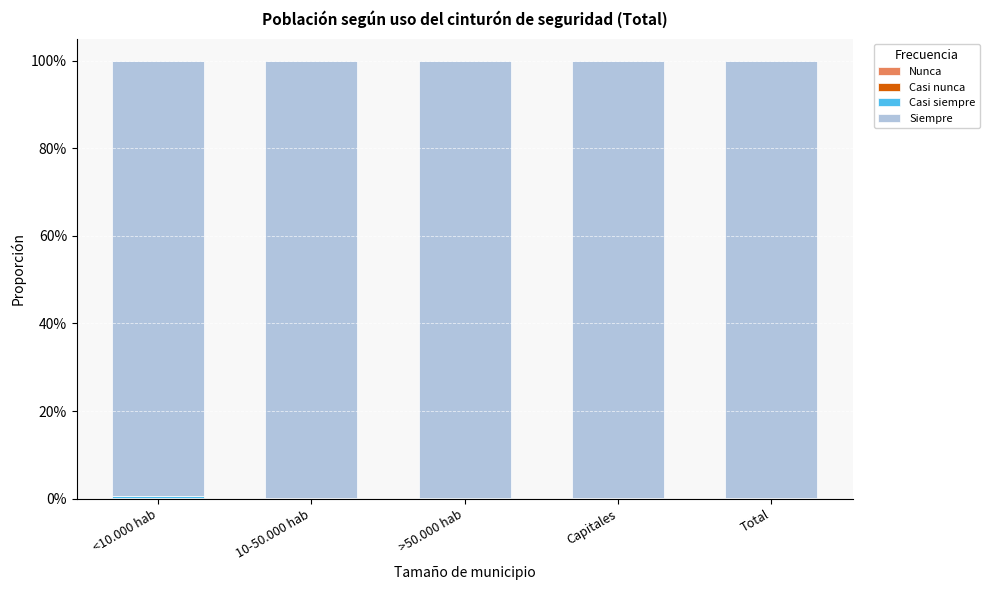

Count the Casi siempre values in the range 0 to 1.

5